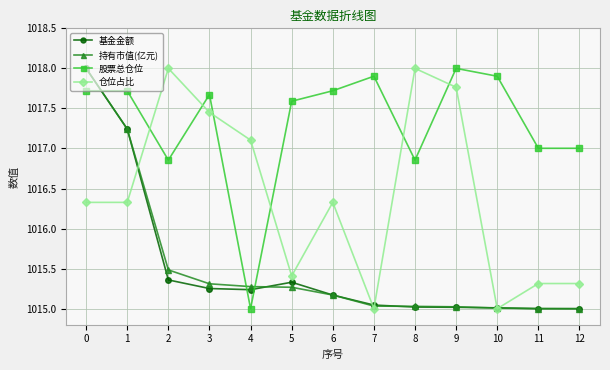

What is the value of the 股票总仓位 point at the 6th from the left?

1017.6